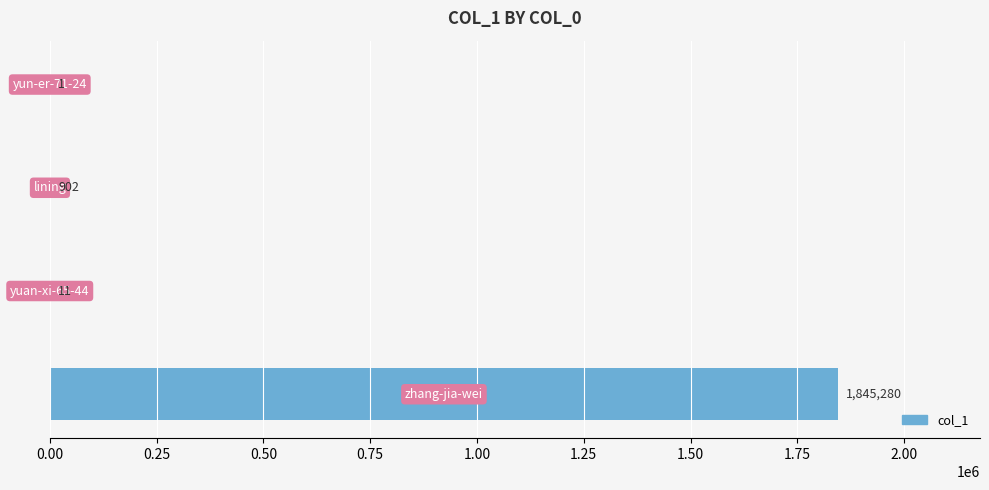

What is the sum of all values?

1846194